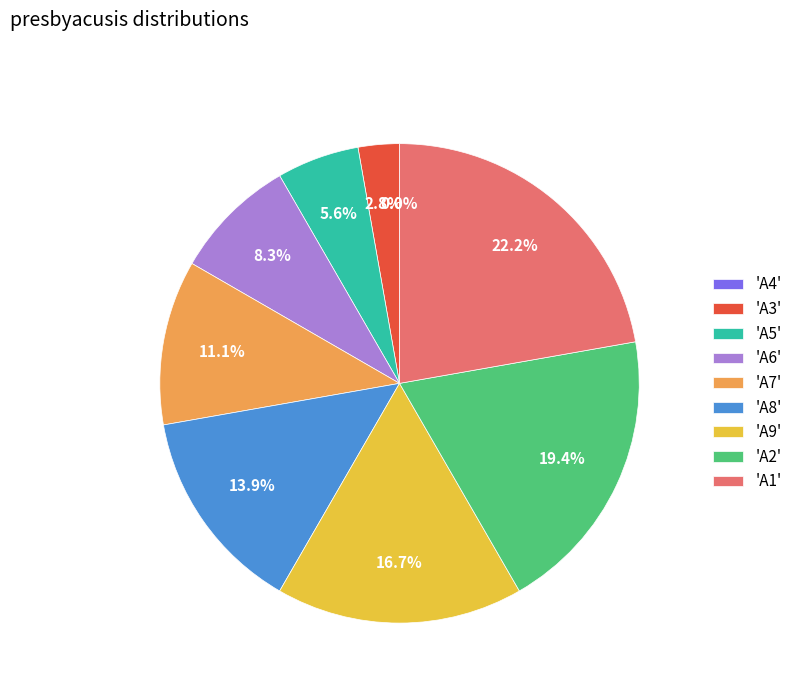

True or false: A1 accounts for 12% of the total.

False